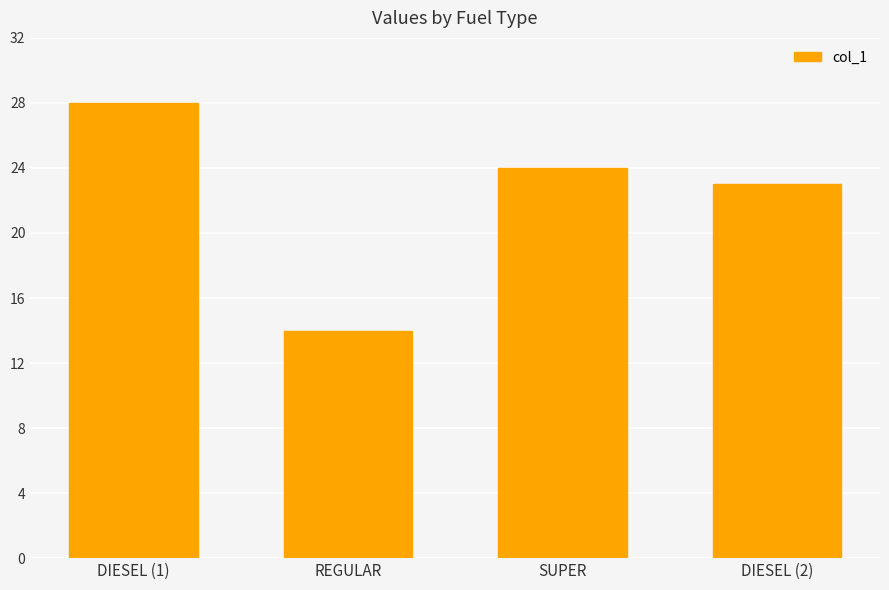

Is it true that the value at DIESEL (2) is 5?

False